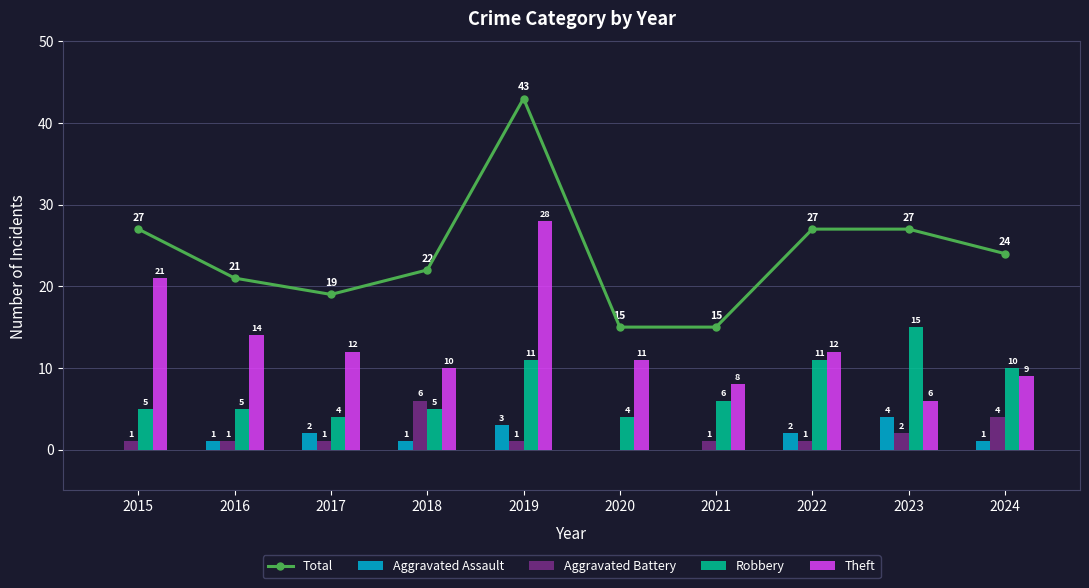

How many values in the Total series exceed 24?

4